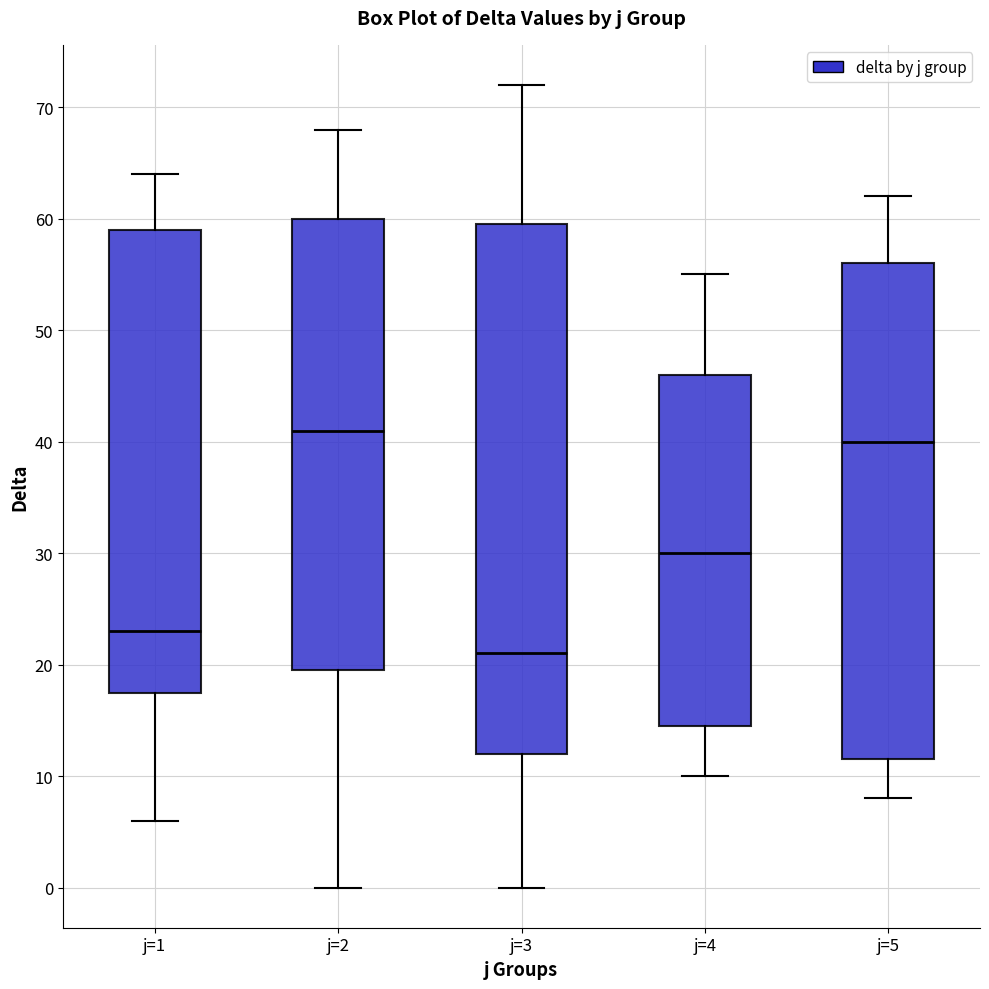

Reading left to right, transcribe this box plot: for each box, give where its median line is, the range the box spans, and where its two whiskers end, as read against the y-axis. The values are not printed on the chart, so give them approximately, as read against the axis.

j=1: median 23, box 18 to 59, whiskers 6 to 64
j=2: median 41, box 20 to 60, whiskers 0 to 68
j=3: median 21, box 12 to 60, whiskers 0 to 72
j=4: median 30, box 15 to 46, whiskers 10 to 55
j=5: median 40, box 12 to 56, whiskers 8 to 62